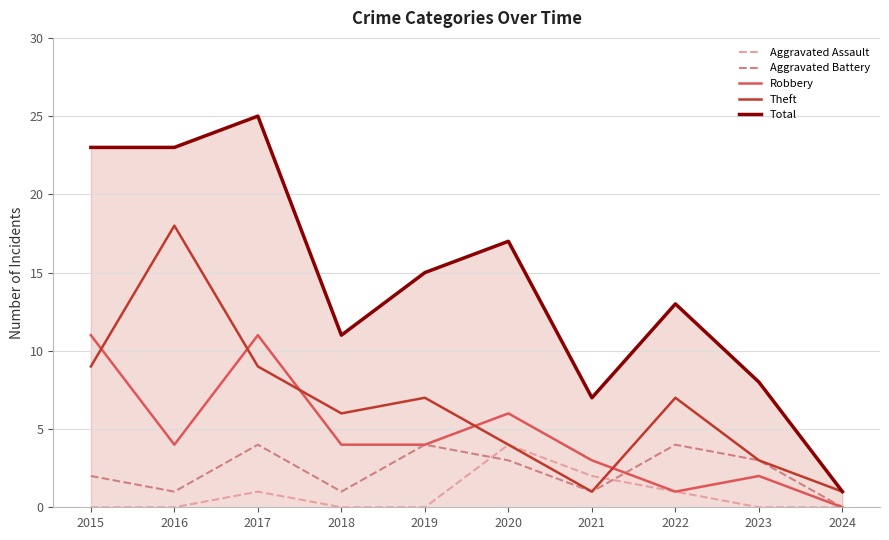

Which series has the largest total across all categories?

Total